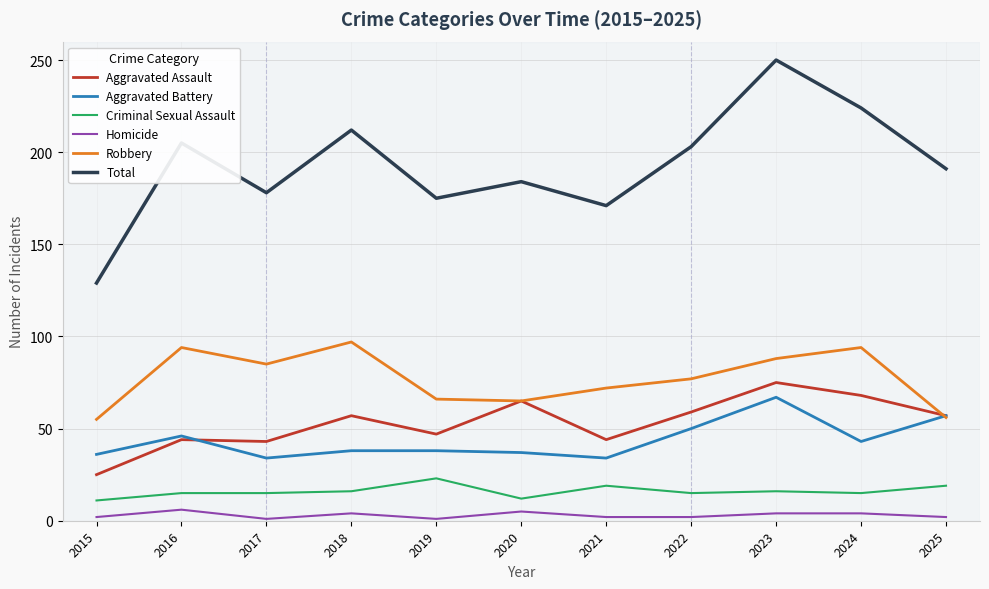

True or false: Total has a value of 315 at 2016.

False